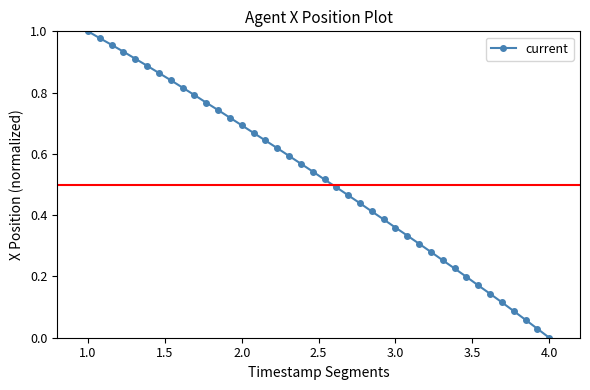

What is the sum of all values?

20.8